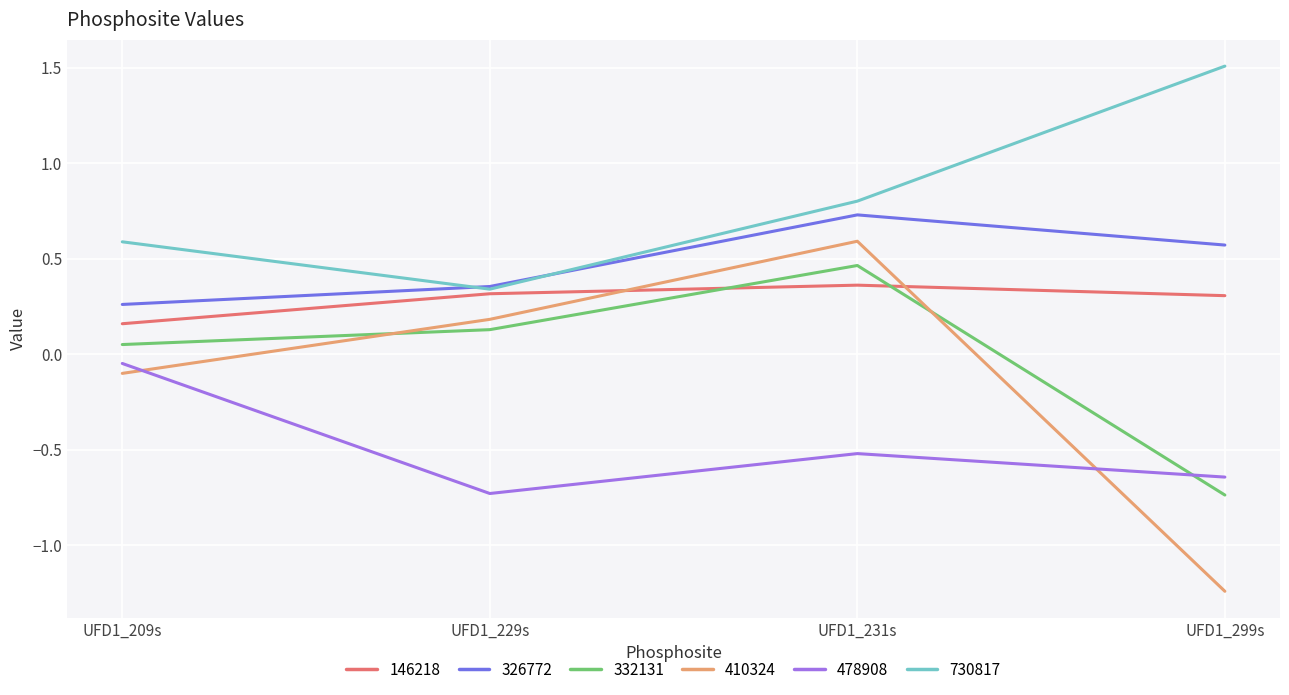

At which label is 146218 closest to 0?

UFD1_209s